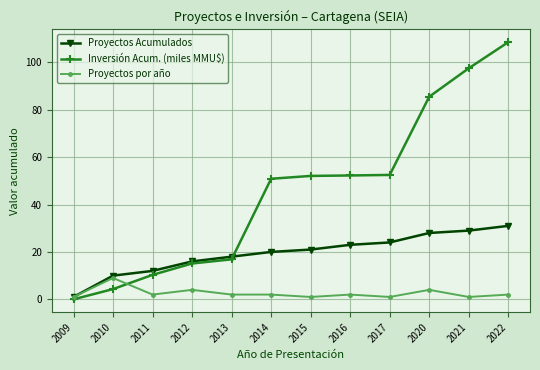

How many lines are shown in the chart?

3